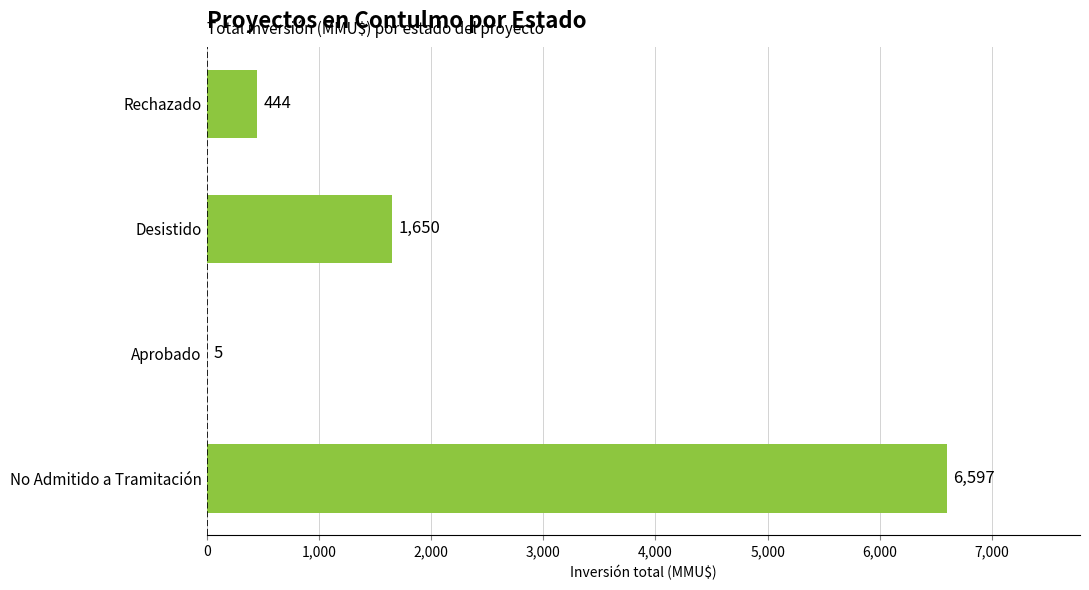

At which label is the value closest to 3301?

Desistido